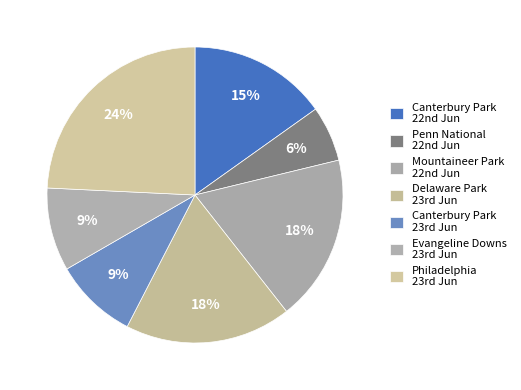

Rank the categories by value from highest to lowest.

USA / Philadelphia (US) 23rd Jun, USA / Mountaineer Park (US) 22nd Jun, USA / Delaware Park (US) 23rd Jun, USA / Canterbury Park (US) 22nd Jun, USA / Canterbury Park (US) 23rd Jun, USA / Evangeline Downs (US) 23rd Jun, USA / Penn National (US) 22nd Jun